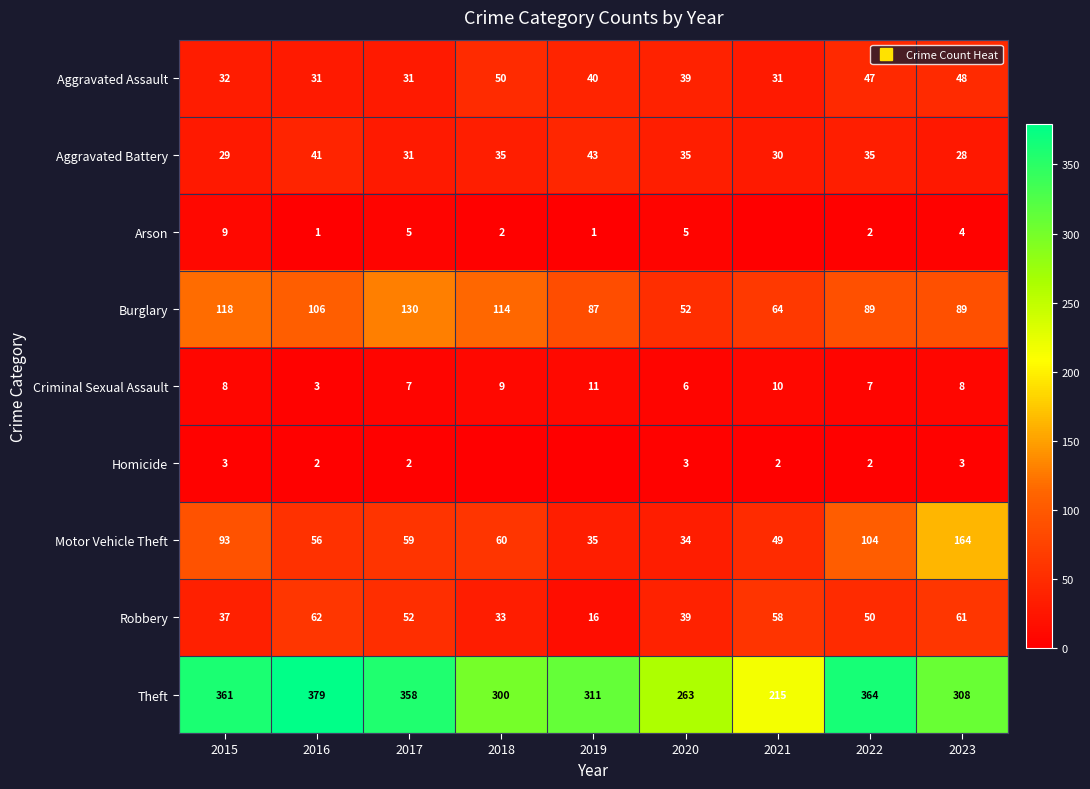

How many categories are shown in the chart?

9